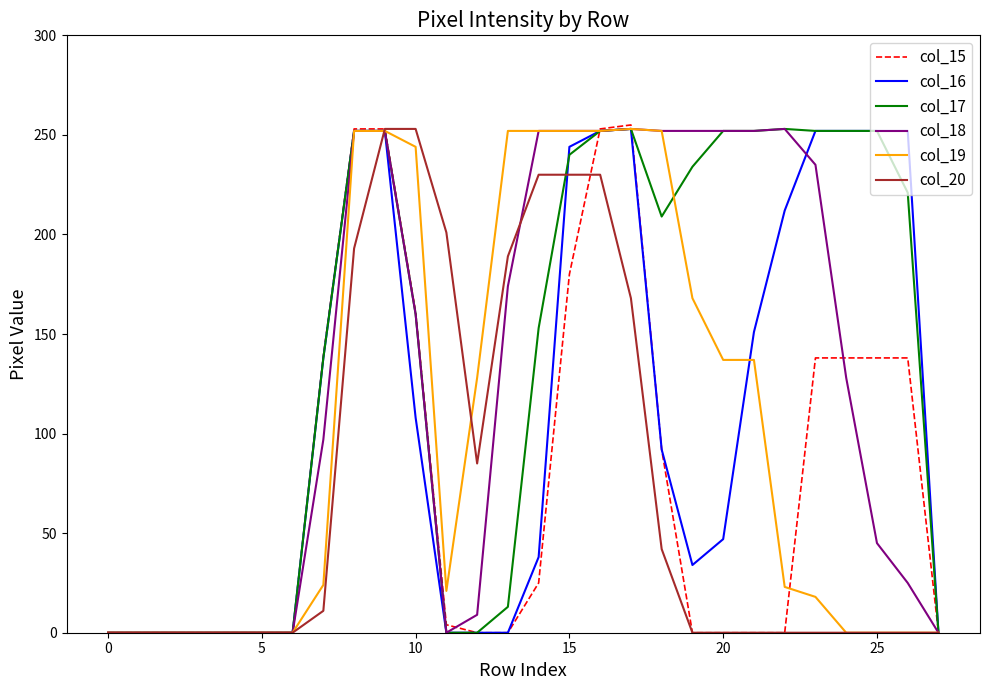

True or false: col_17 and col_19 cross at least once.

True